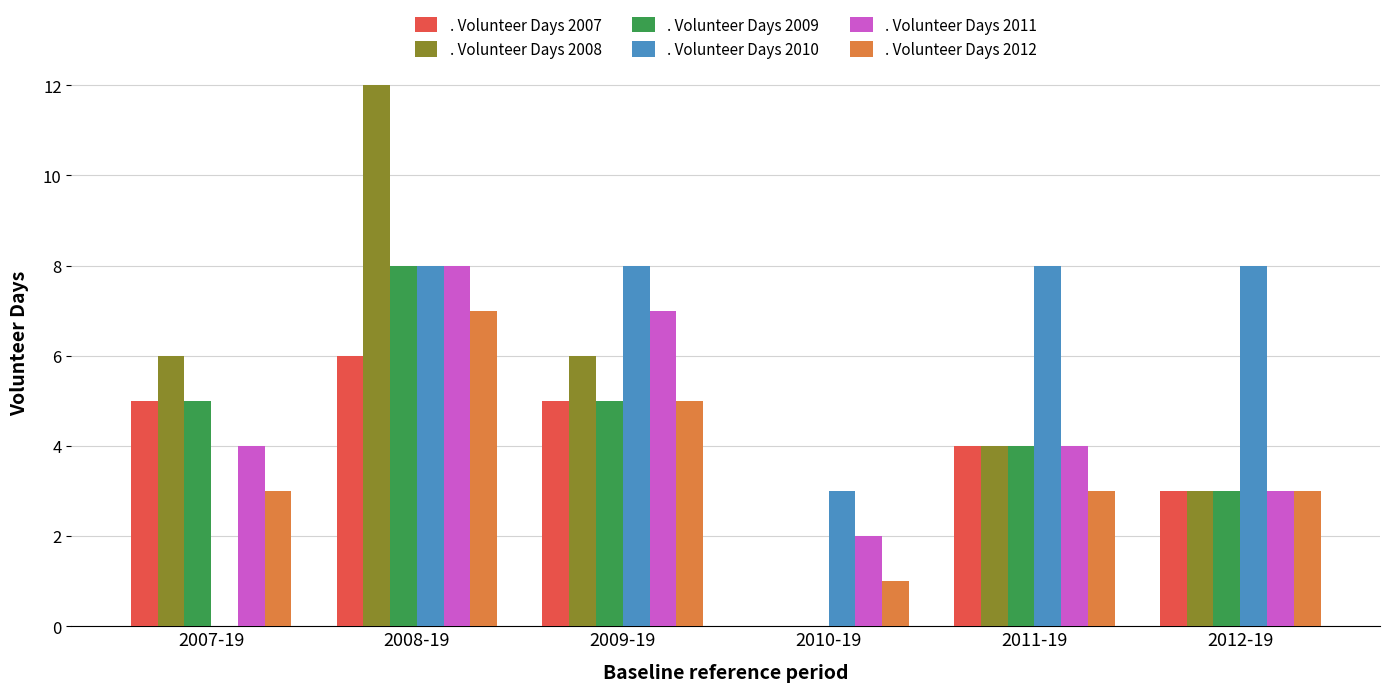

Reading left to right, extract all data points from this chart.

. Volunteer Days 2007: 2007-19=5	2008-19=6	2009-19=5	2010-19=0	2011-19=4	2012-19=3
. Volunteer Days 2008: 2007-19=6	2008-19=12	2009-19=6	2010-19=0	2011-19=4	2012-19=3
. Volunteer Days 2009: 2007-19=5	2008-19=8	2009-19=5	2010-19=0	2011-19=4	2012-19=3
. Volunteer Days 2010: 2007-19=0	2008-19=8	2009-19=8	2010-19=3	2011-19=8	2012-19=8
. Volunteer Days 2011: 2007-19=4	2008-19=8	2009-19=7	2010-19=2	2011-19=4	2012-19=3
. Volunteer Days 2012: 2007-19=3	2008-19=7	2009-19=5	2010-19=1	2011-19=3	2012-19=3